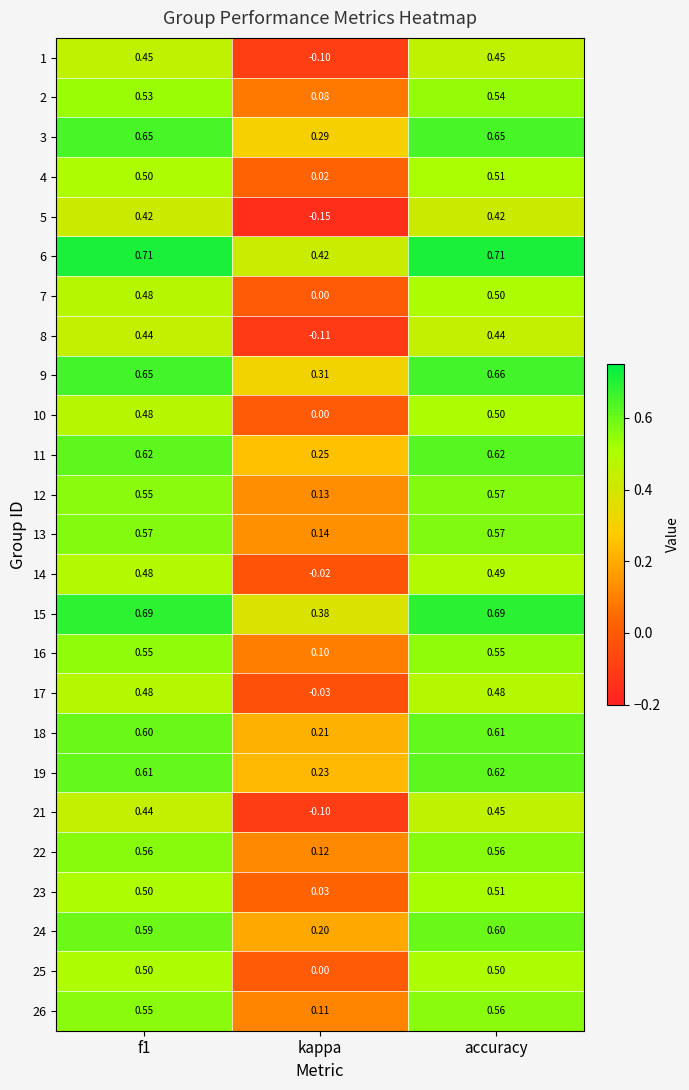

At which label does 5 reach its minimum?

kappa